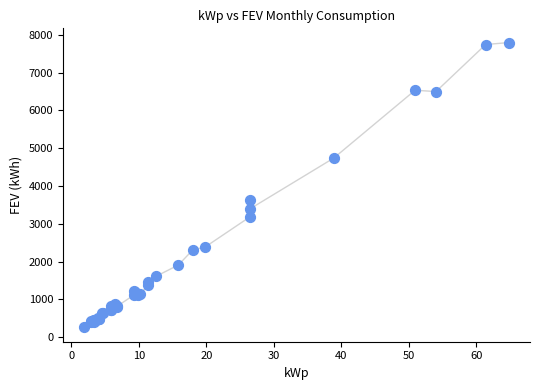

What Y value in the scatter plot is closest to 4025?

3642